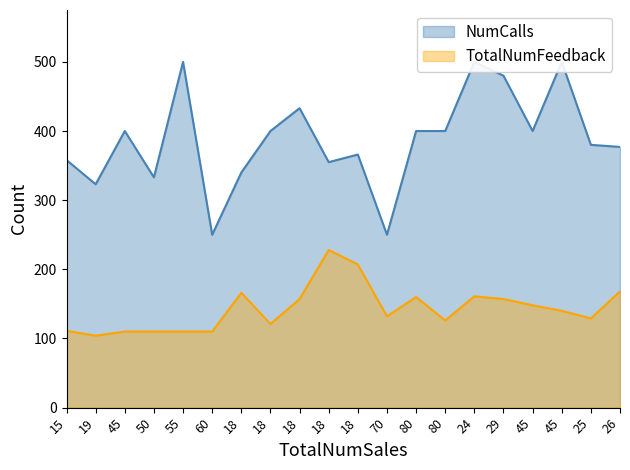

How many values in the TotalNumFeedback series are below 140?

10